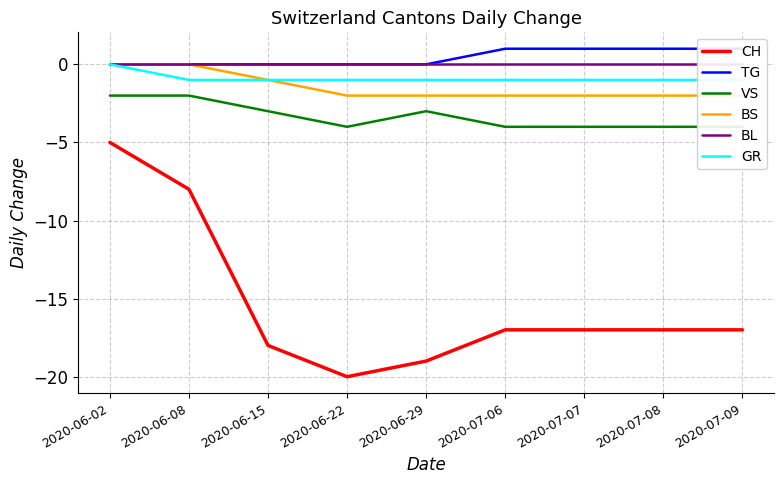

How many lines are shown in the chart?

6